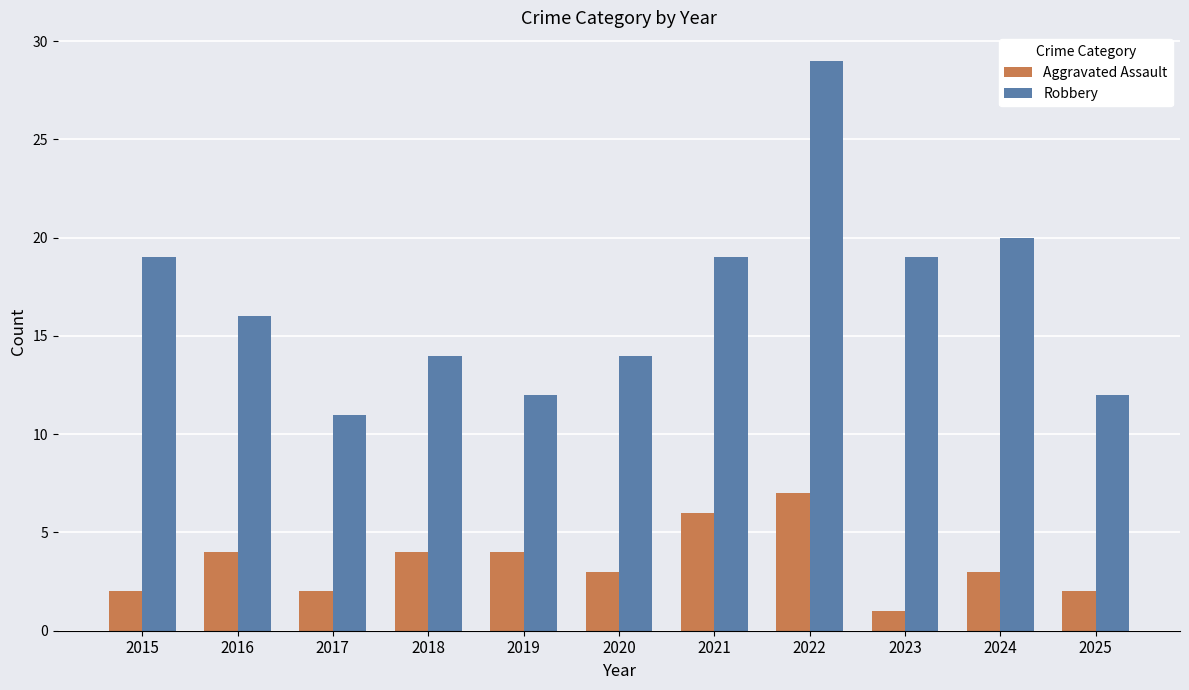

Reading left to right, what are all the values shown in this chart?

Aggravated Assault: 2015=2	2016=4	2017=2	2018=4	2019=4	2020=3	2021=6	2022=7	2023=1	2024=3	2025=2
Robbery: 2015=19	2016=16	2017=11	2018=14	2019=12	2020=14	2021=19	2022=29	2023=19	2024=20	2025=12